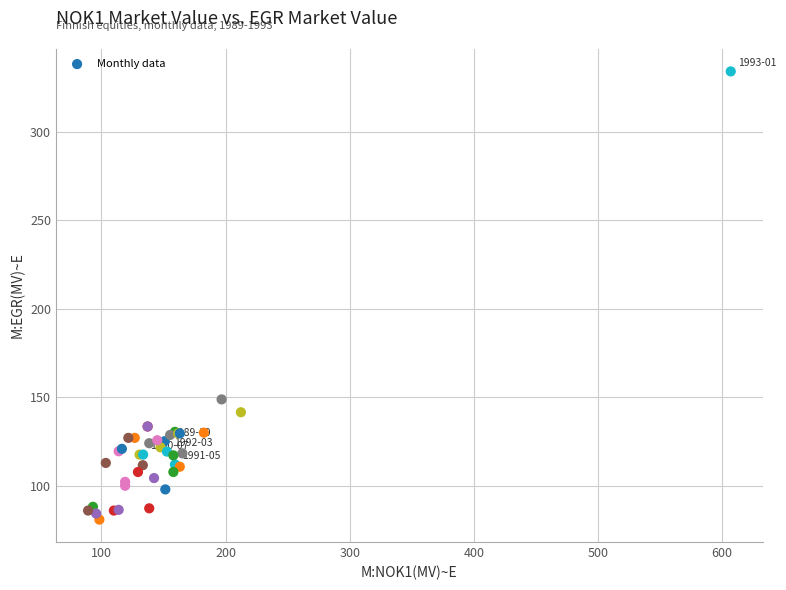

What Y value in the scatter plot is closest to 207?

148.8